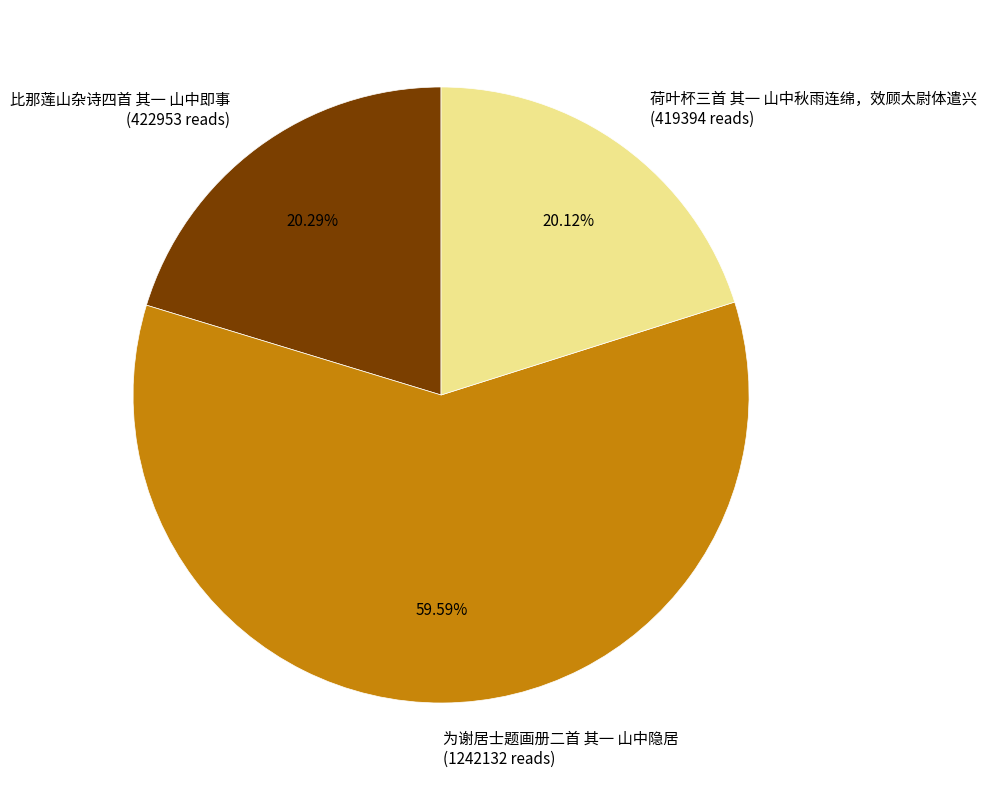

Between 为谢居士题画册二首 其一 山中隐居 and 比那莲山杂诗四首 其一 山中即事, which is larger?

为谢居士题画册二首 其一 山中隐居